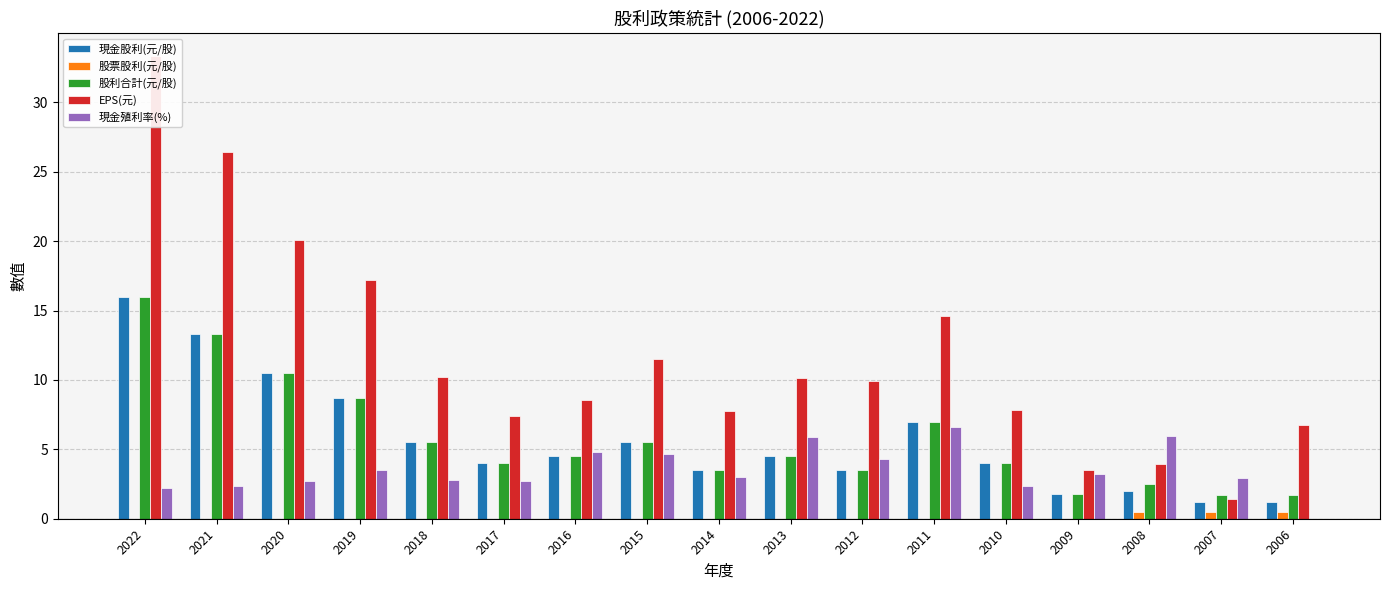

What is the approximate value of EPS(元) at 2014?

7.8